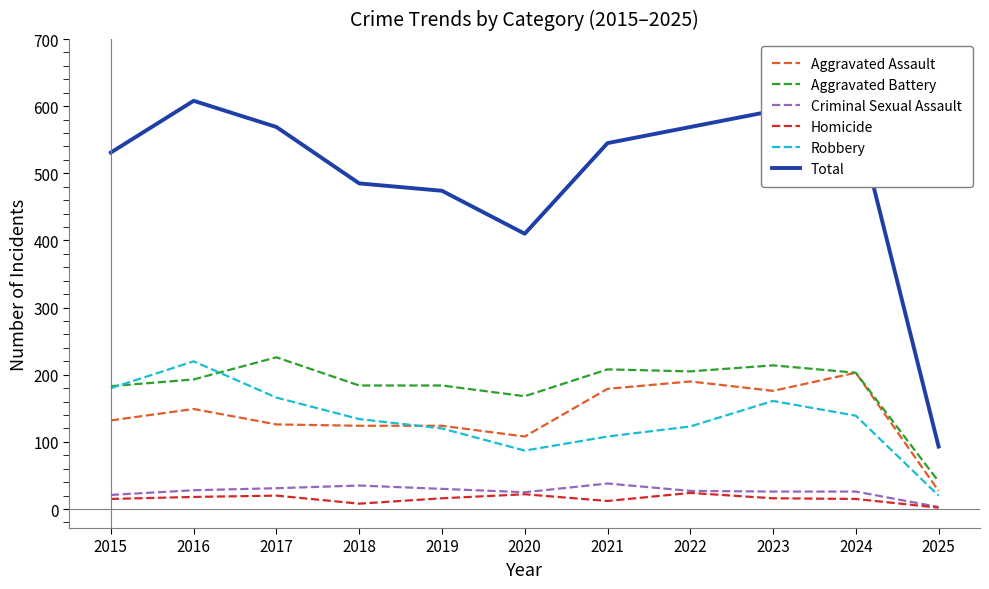

Is the value of Robbery at 2020 greater than the value of Aggravated Battery at 2023?

No